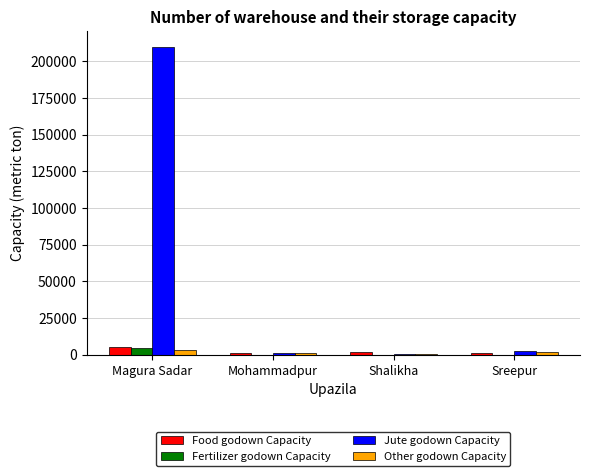

What is the difference between the Other godown Capacity values at Mohammadpur and Magura Sadar?

2600